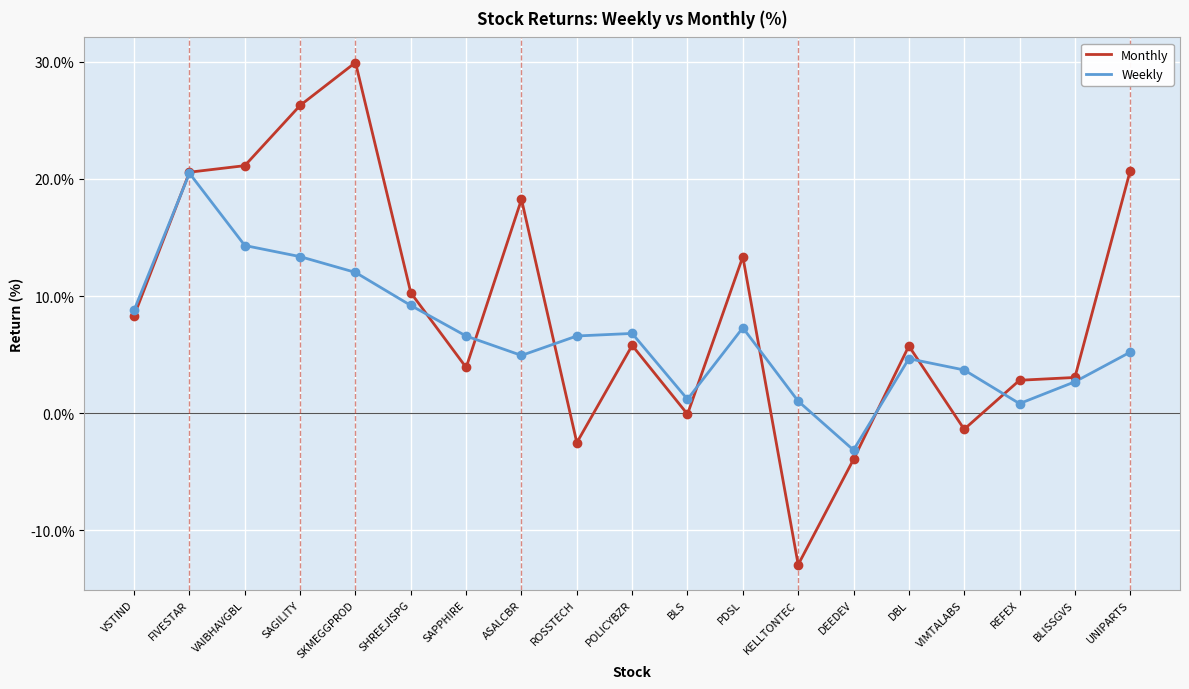

What is the difference between the Monthly values at ROSSTECH and DEEDEV?

1.4